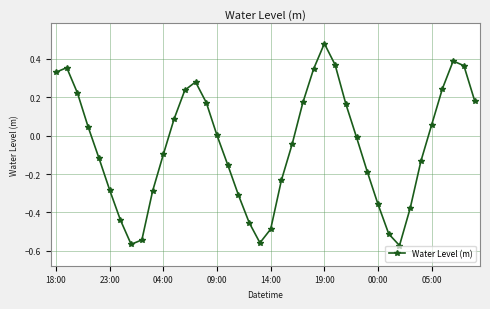

True or false: the data has more than 1 interior local peaks.

True